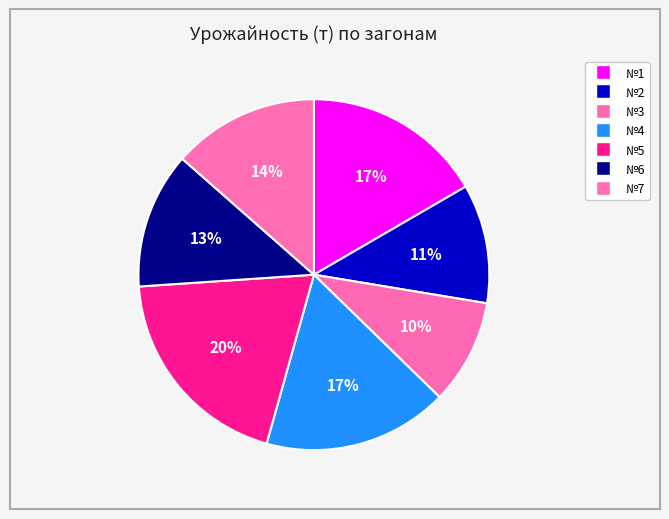

To the nearest percent, what is the average slice percentage?

14%